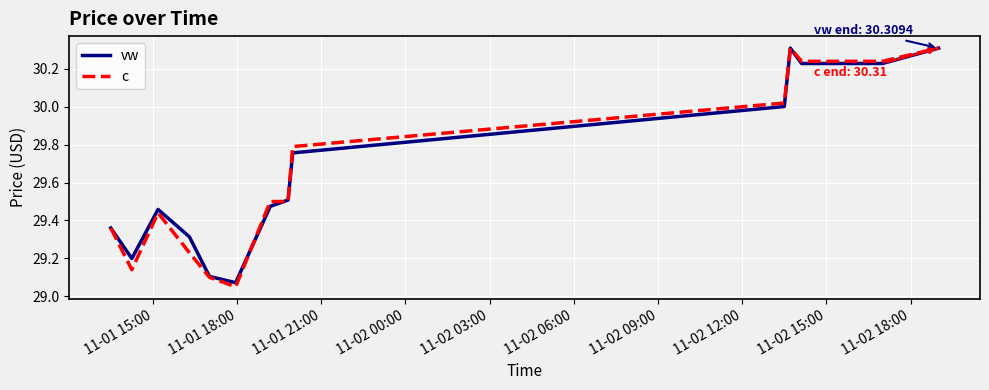

True or false: c and vw intersect in this chart.

True